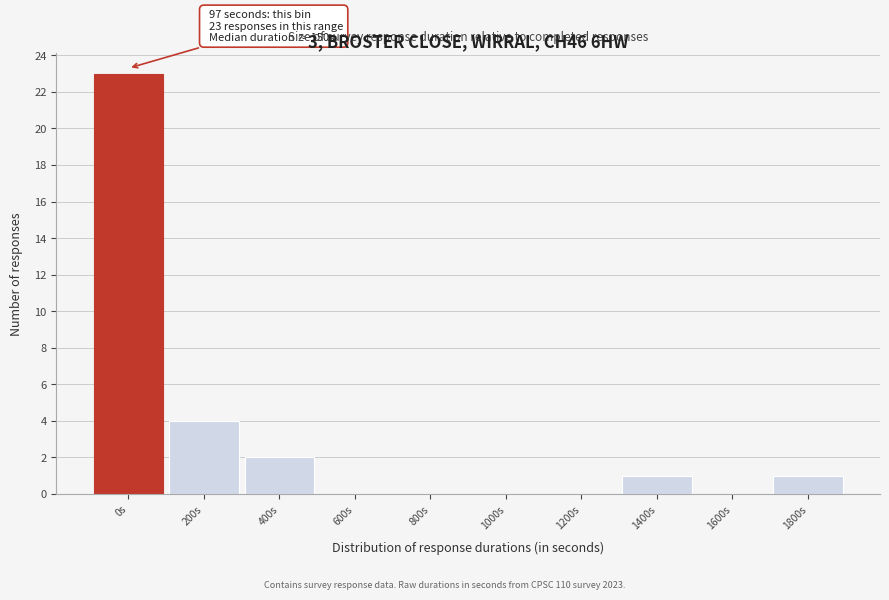

Reading right to left, what are all the values shown in this chart?

1800s=1	1600s=0	1400s=1	1200s=0	1000s=0	800s=0	600s=0	400s=2	200s=4	0s=23